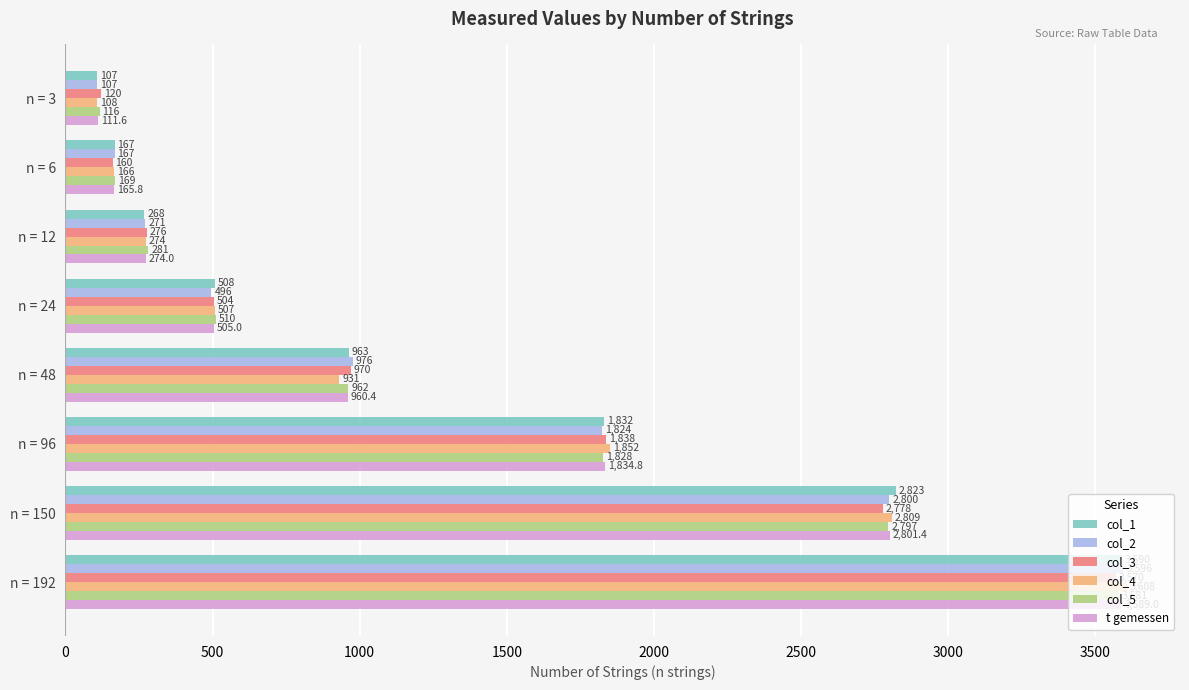

List the series in order of their peak value, highest first.

col_4, col_2, col_1, t gemessen, col_5, col_3